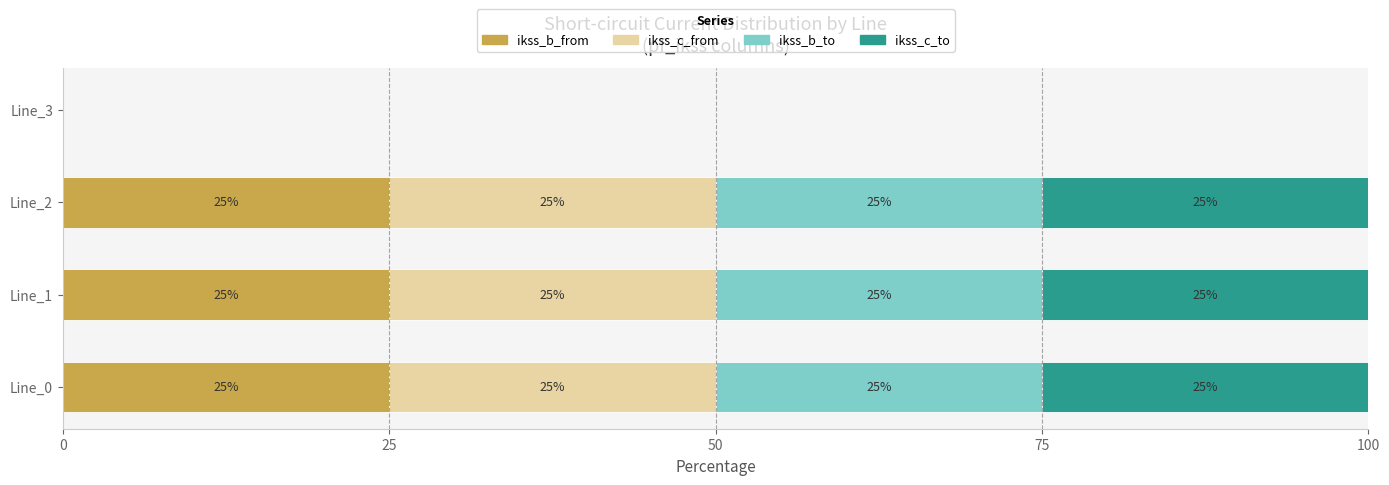

What is the total value across all series at Line_2?

100.0